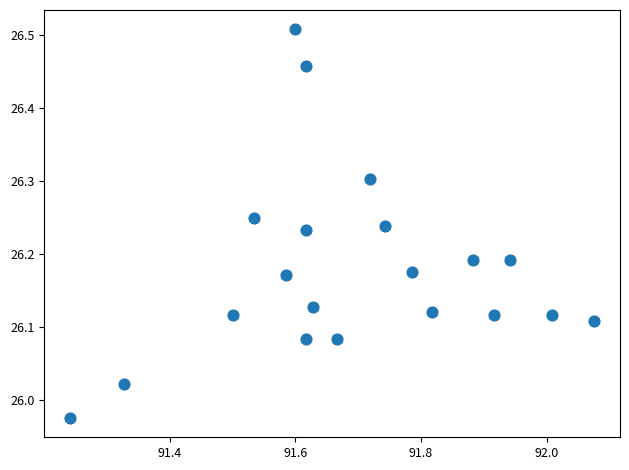

What is the range of X values (max minus min)?

0.8